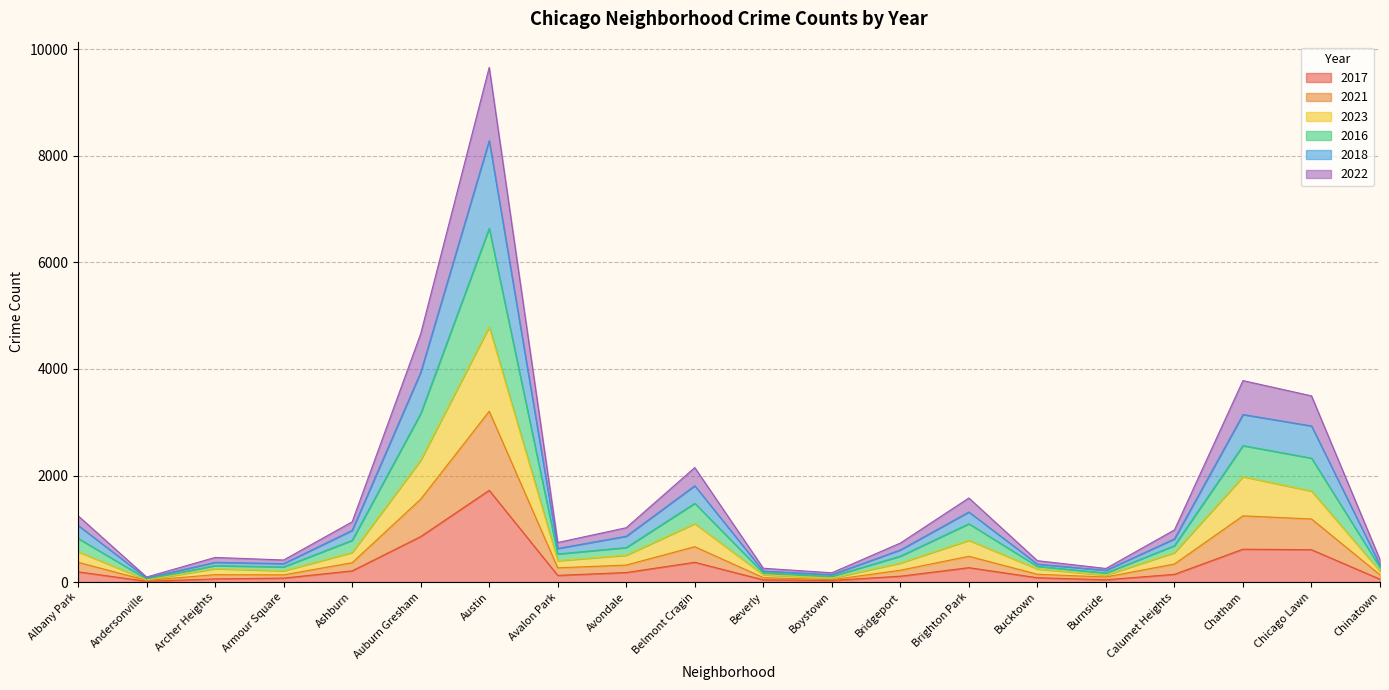

What are all the series names shown in the legend?

2017, 2021, 2023, 2016, 2018, 2022